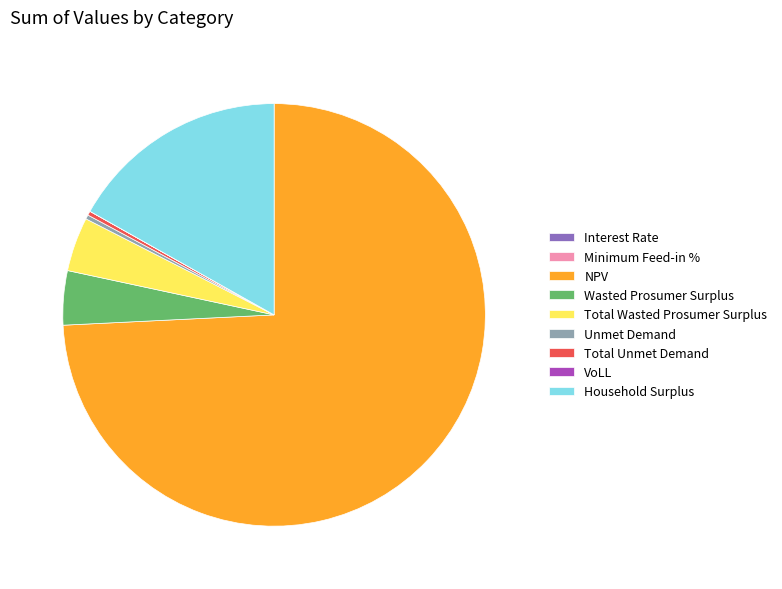

What is the majority slice?

NPV